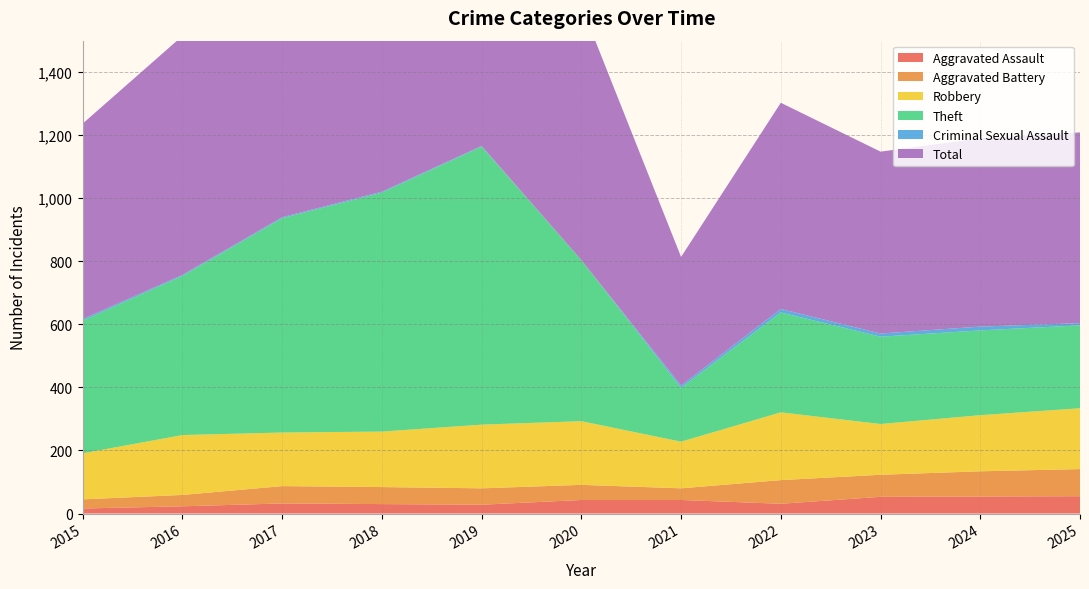

Reading left to right, what are all the values shown in this chart?

Aggravated Assault: 2015=16	2016=23	2017=32	2018=30	2019=28	2020=43	2021=43	2022=31	2023=53	2024=54	2025=55
Aggravated Battery: 2015=29	2016=36	2017=55	2018=54	2019=52	2020=48	2021=37	2022=75	2023=70	2024=80	2025=86
Robbery: 2015=146	2016=190	2017=170	2018=176	2019=202	2020=202	2021=148	2022=215	2023=161	2024=178	2025=193
Theft: 2015=421	2016=505	2017=680	2018=758	2019=882	2020=511	2021=171	2022=317	2023=277	2024=269	2025=263
Criminal Sexual Assault: 2015=5	2016=3	2017=3	2018=3	2019=2	2020=0	2021=7	2022=11	2023=10	2024=12	2025=7
Total: 2015=620	2016=758	2017=942	2018=1022	2019=1167	2020=807	2021=408	2022=654	2023=577	2024=597	2025=605